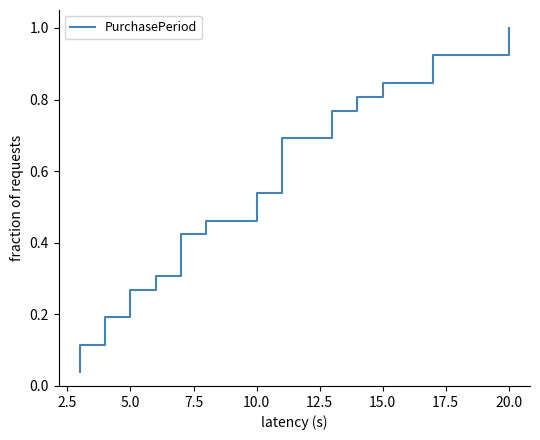

True or false: the data has more than 2 interior local peaks.

False